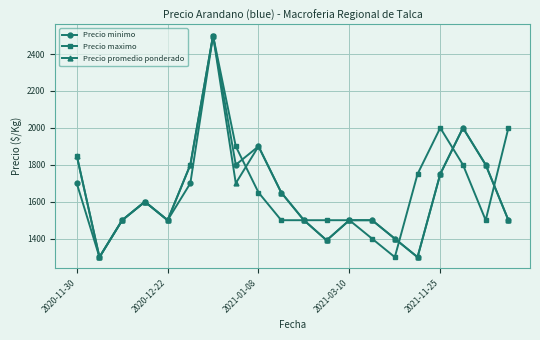

What is the lowest value of the Precio maximo series?

1300